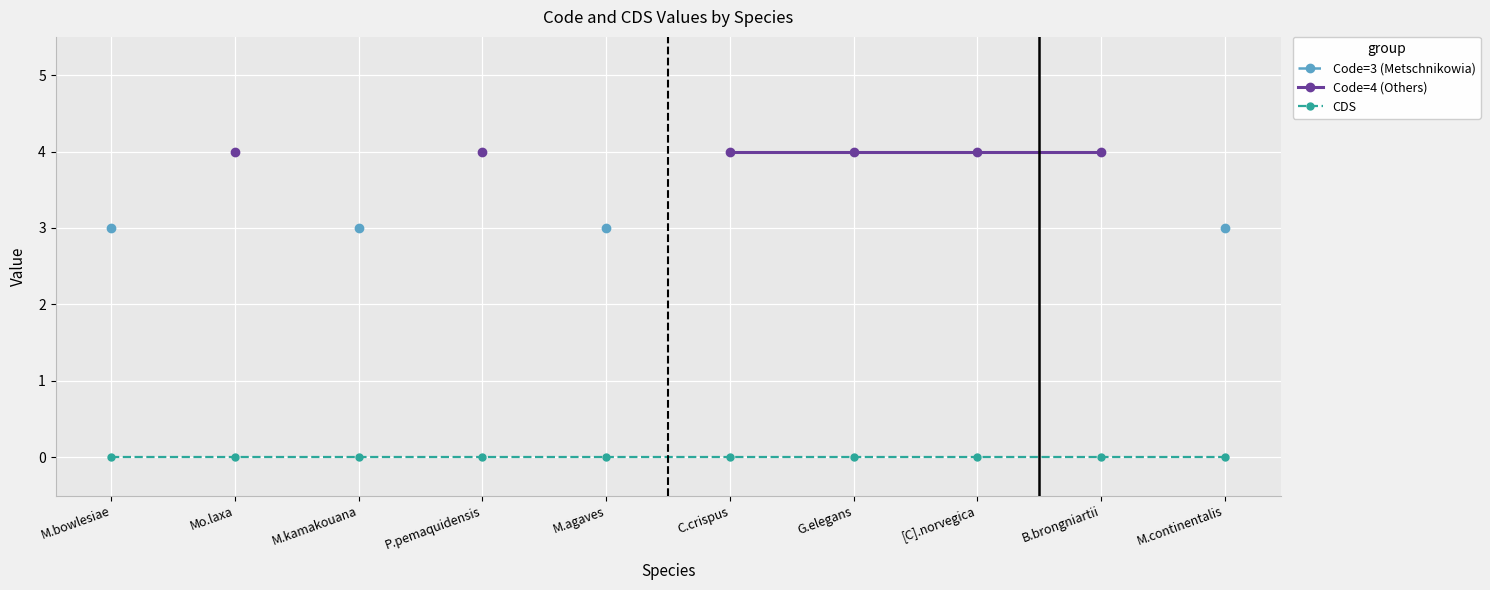

True or false: CDS and Code=4 (Others) intersect in this chart.

False